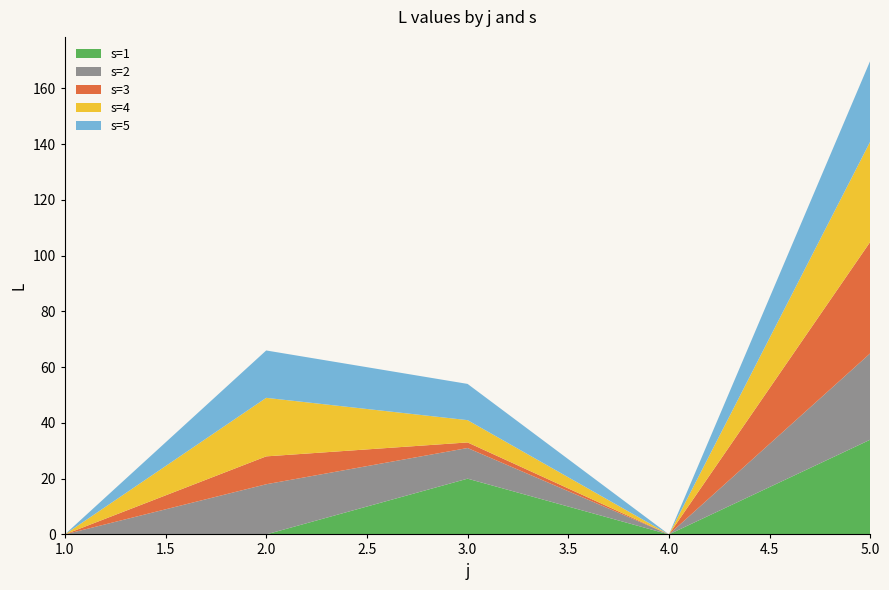

Reading left to right, list all the values displayed in this chart.

s=1: 1=0	2=0	3=20	4=0	5=34
s=2: 1=0	2=18	3=11	4=0	5=31
s=3: 1=0	2=10	3=2	4=0	5=40
s=4: 1=0	2=21	3=8	4=0	5=36
s=5: 1=0	2=17	3=13	4=0	5=29